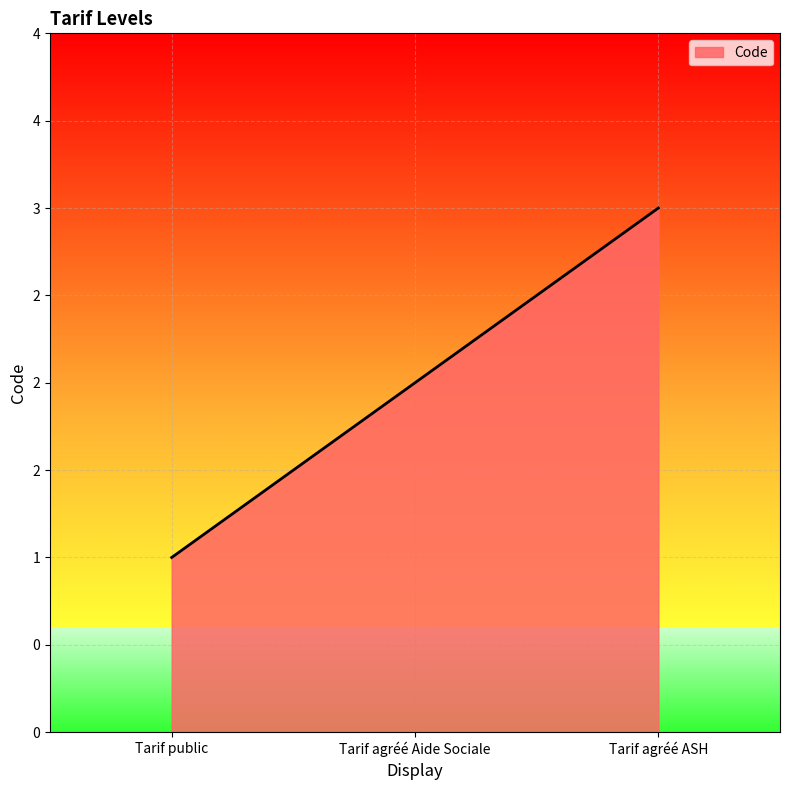

Does the chart have visible grid lines?

Yes